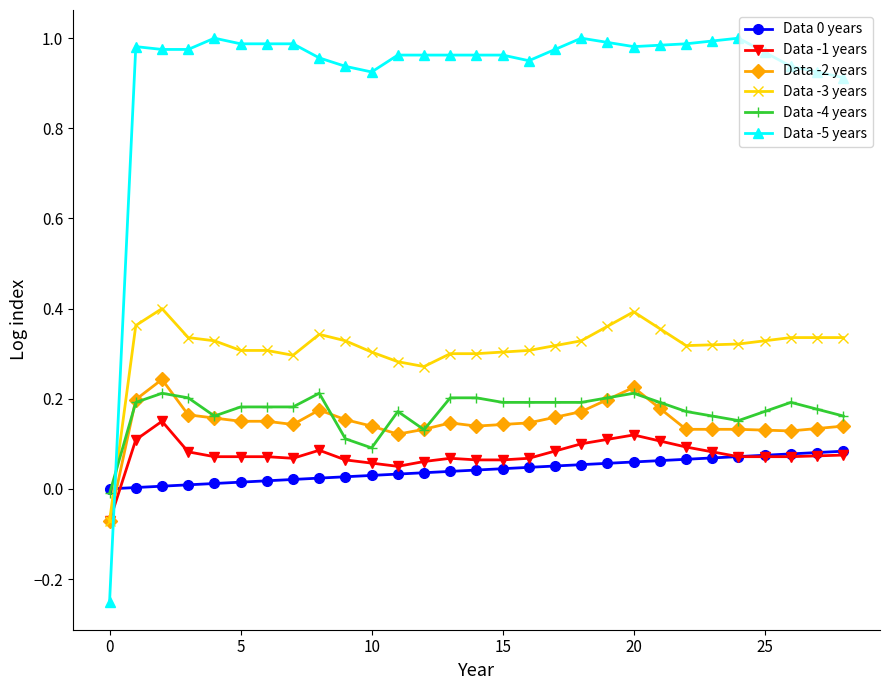

What is the sum of all Data -3 years values?

9.1